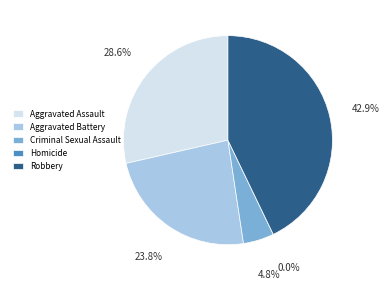

How many segments does this pie chart have?

5